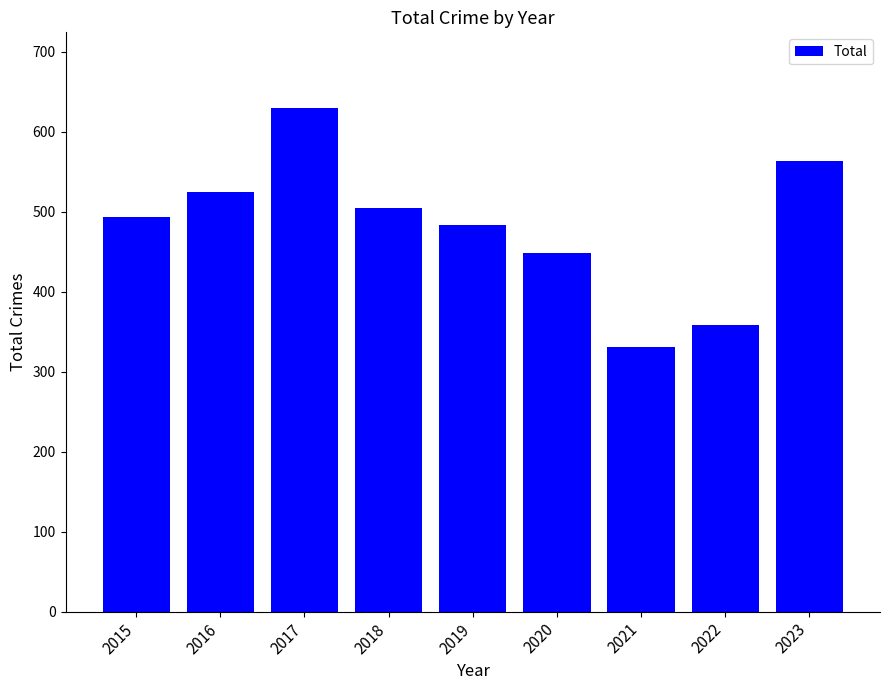

What is the change in value from 2022 to 2023?

+204